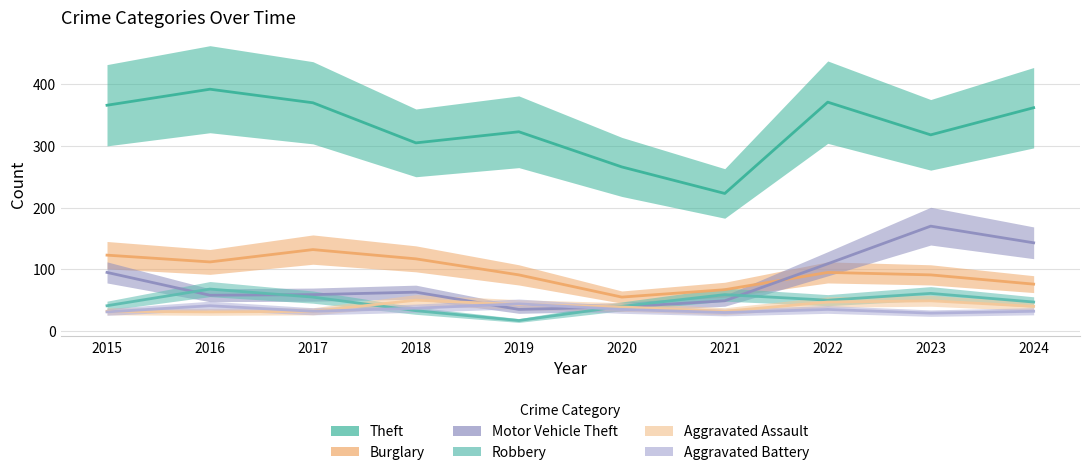

What is the difference between the highest and lowest values at 2015?

335